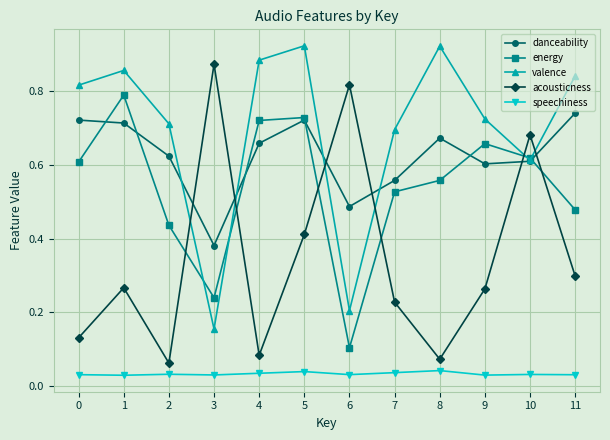

At which category is the sum across all series the highest?

5